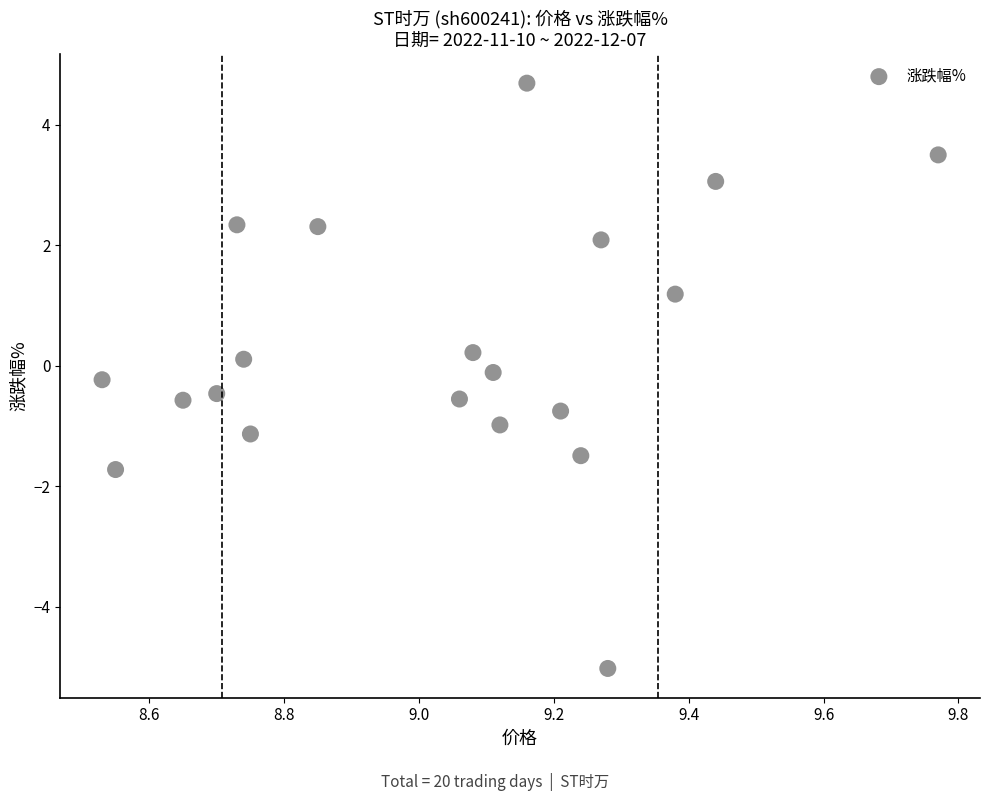

What is the range of Y values (max minus min)?

9.7